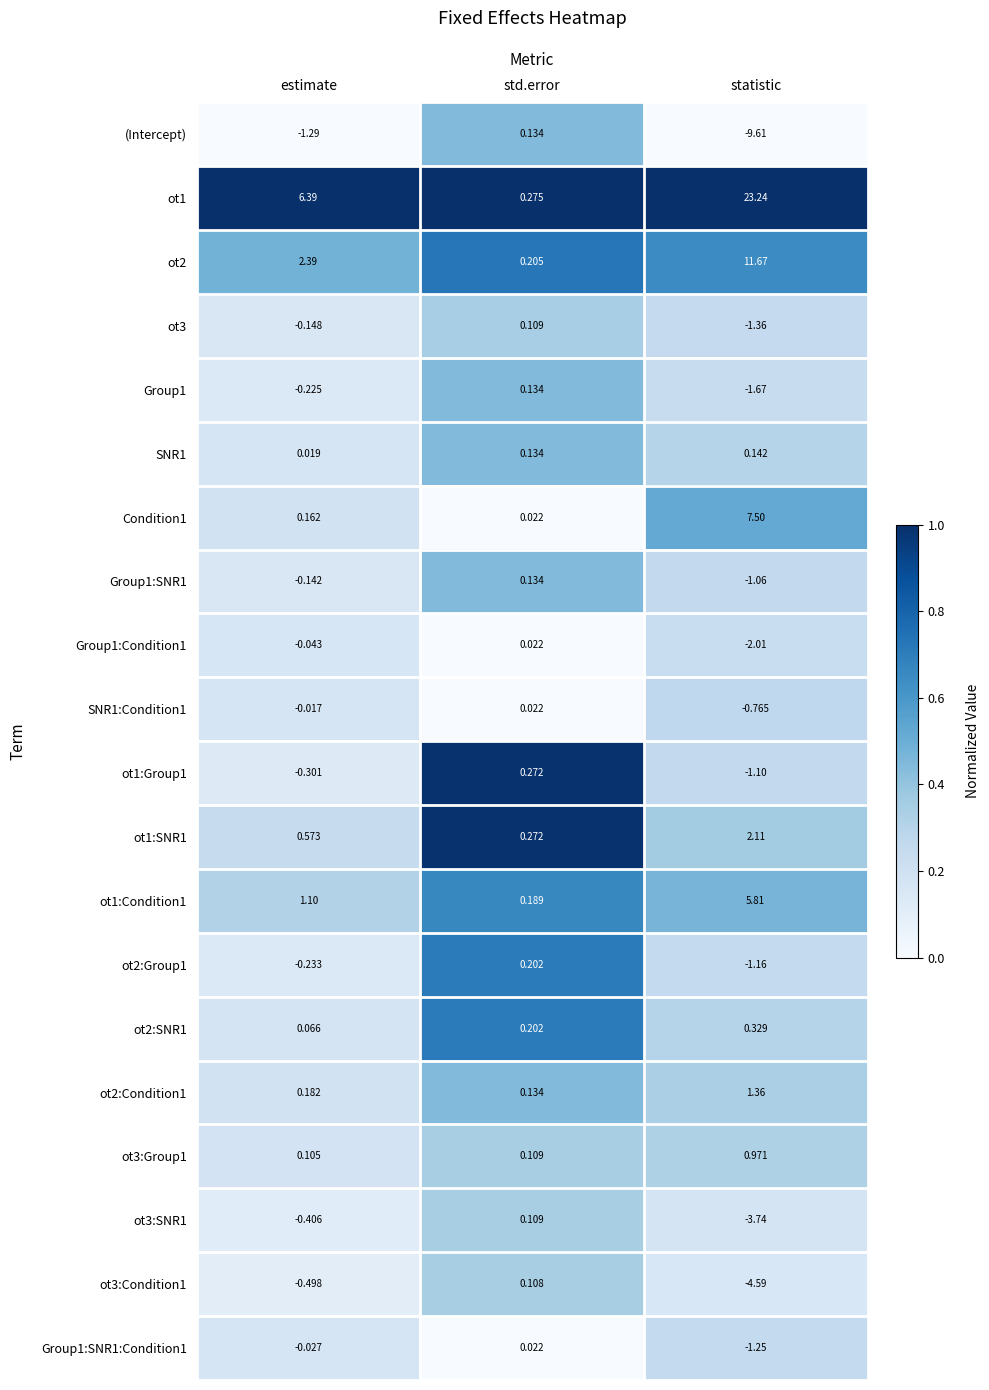

Rank the categories by ot1:Condition1 value from highest to lowest.

statistic, estimate, std.error